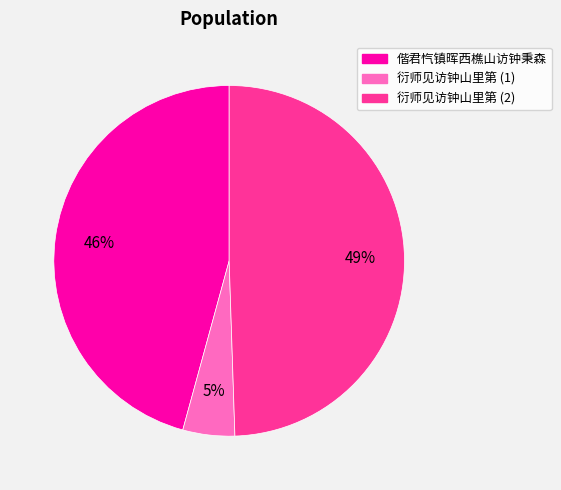

To the nearest percent, what is the difference between the 衍师见访钟山里第 (1) and 偕君忾镇晖西樵山访钟秉森 slice percentages?

41%